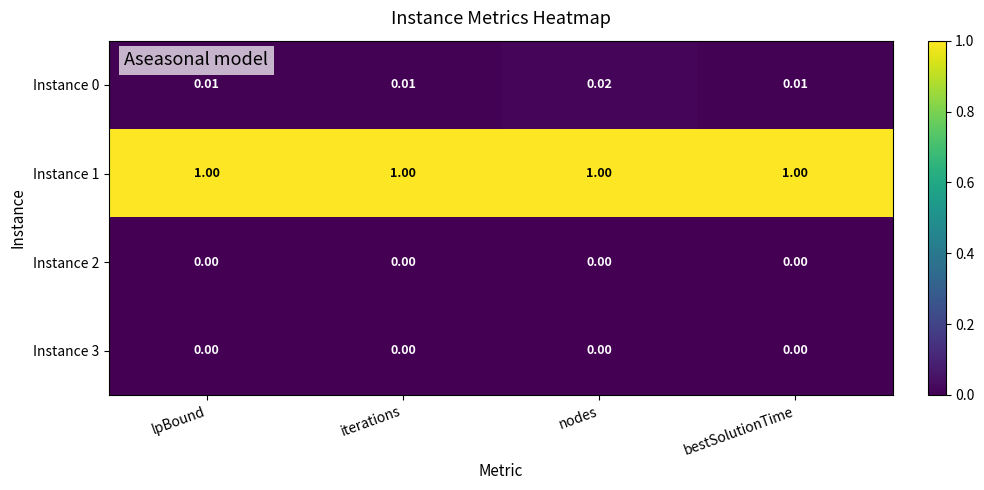

At which category is the sum across all series the highest?

nodes